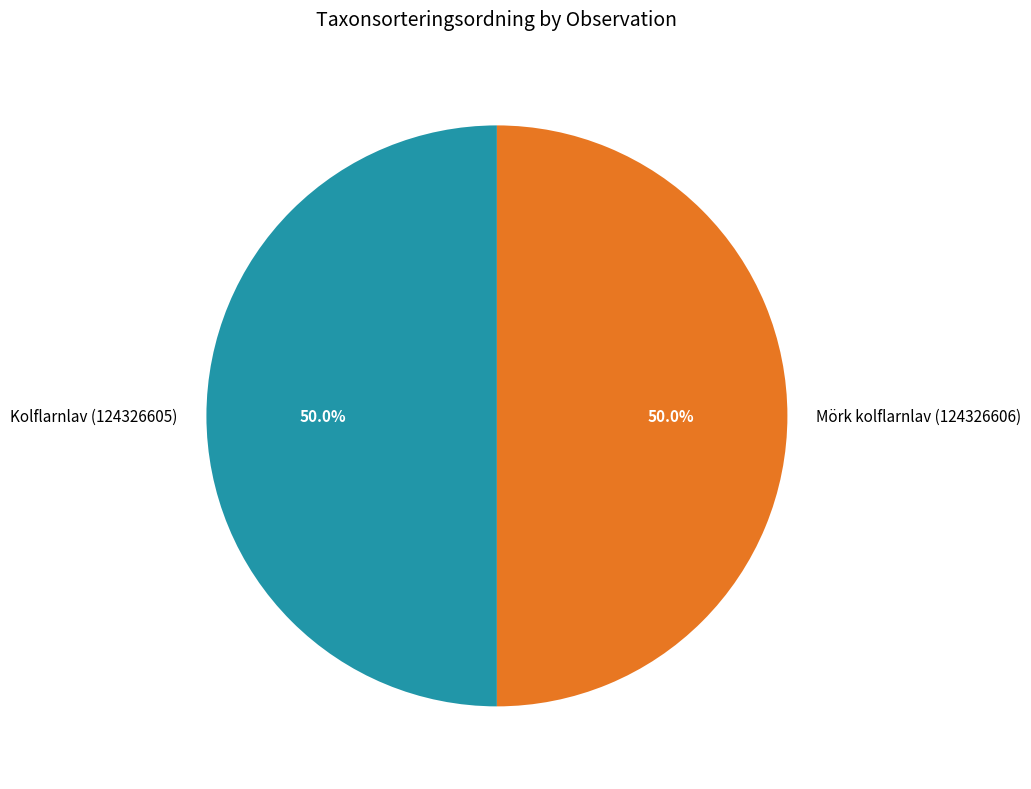

What is the ratio of the value at Kolflarnlav (124326605) to the value at Mörk kolflarnlav (124326606)?

1.0